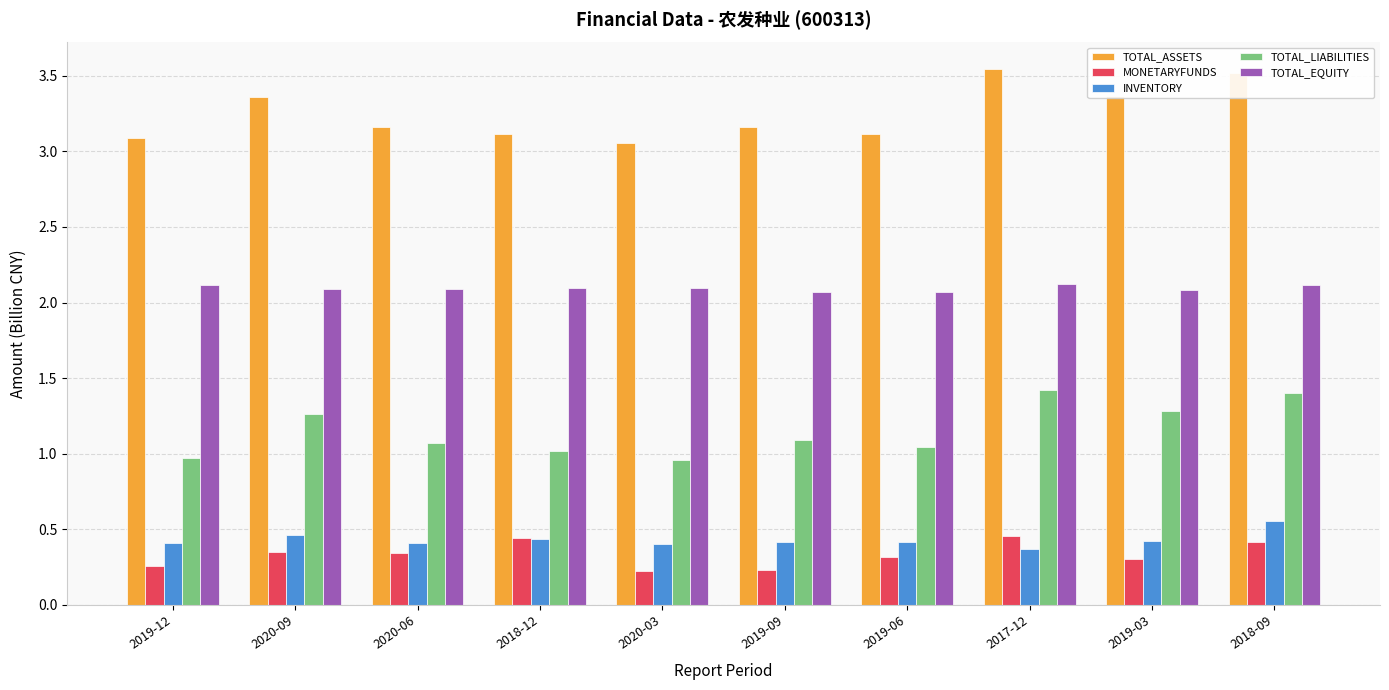

What is the value of the TOTAL_LIABILITIES bar at the 6th from the left?

1.1